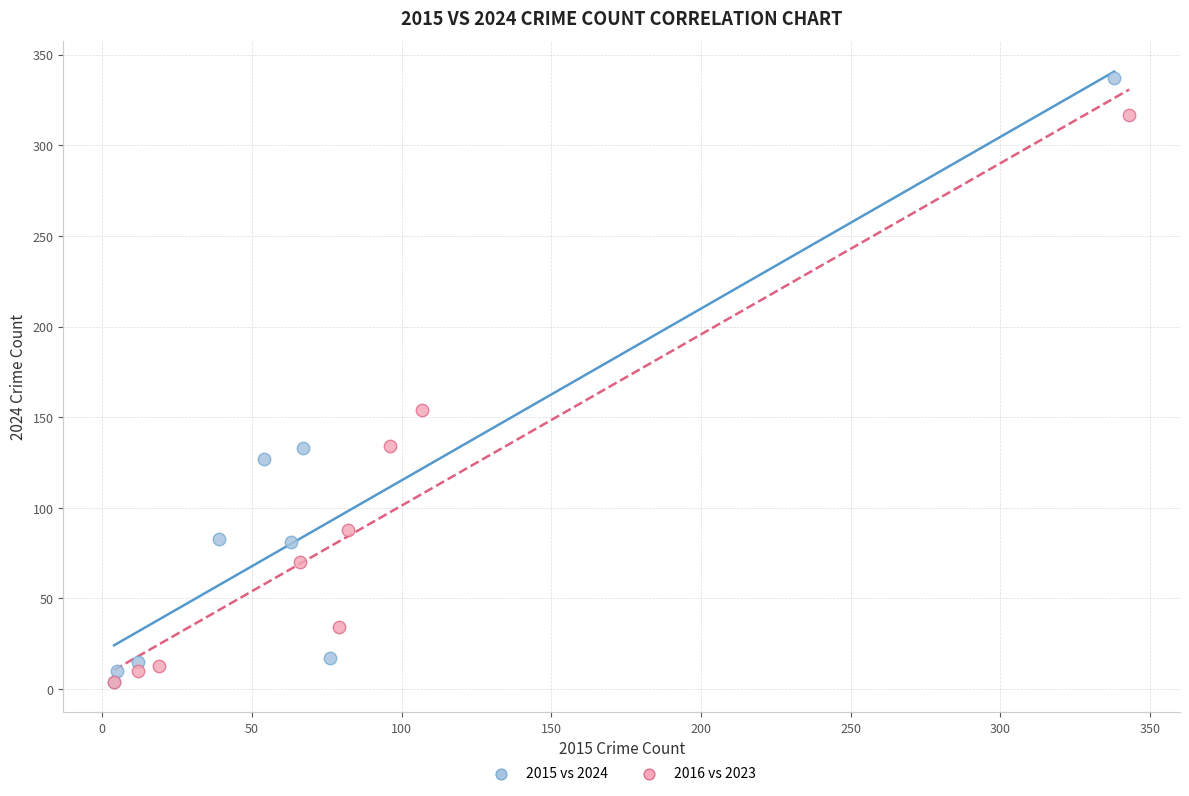

Which series contains the highest Y value?

2015 vs 2024